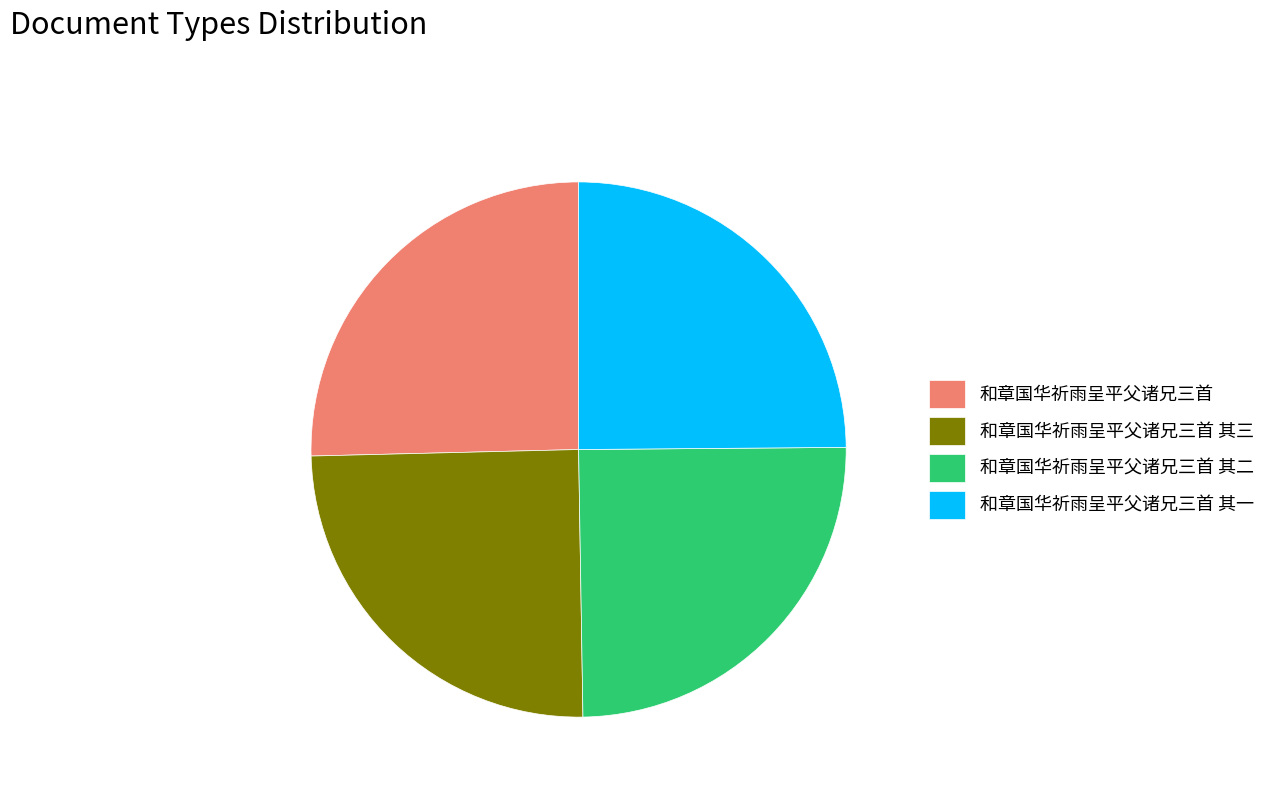

The 和章国华祈雨呈平父诸兄三首 其一 slice represents 25% of the pie. True or false?

True